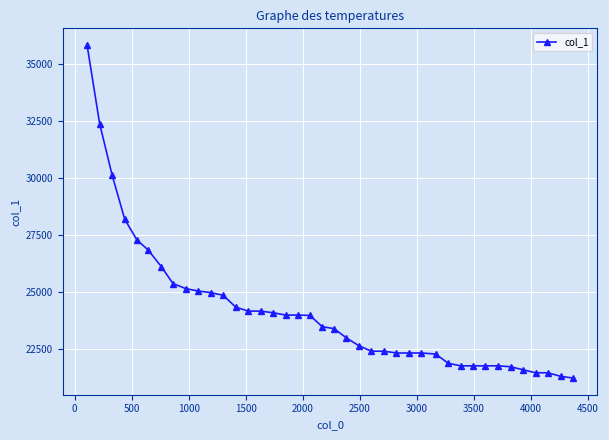

What is the value of the 30th point from the left?

21859